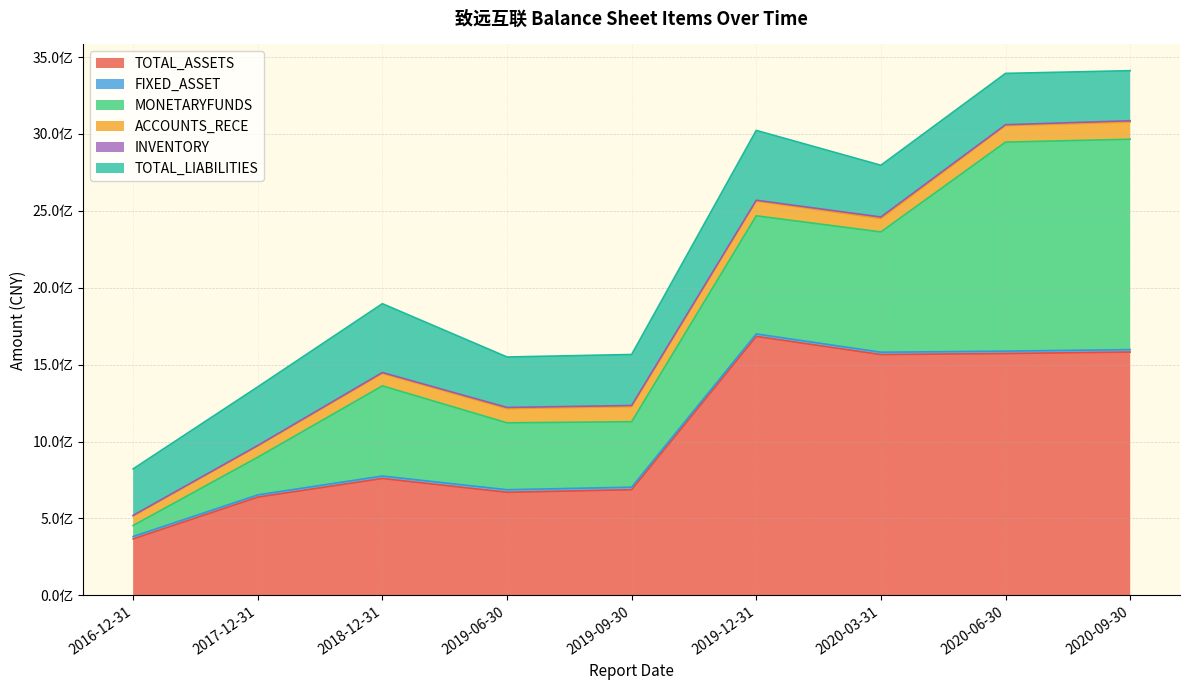

The value of MONETARYFUNDS at 2016-12-31 is 71422777.0. True or false?

True